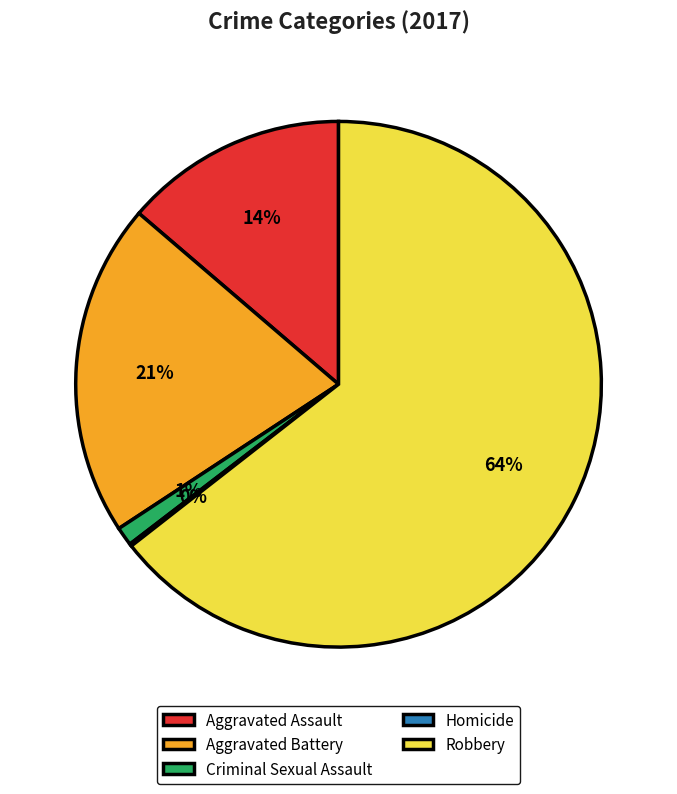

To the nearest percent, what percentage of the pie is Aggravated Battery?

21%